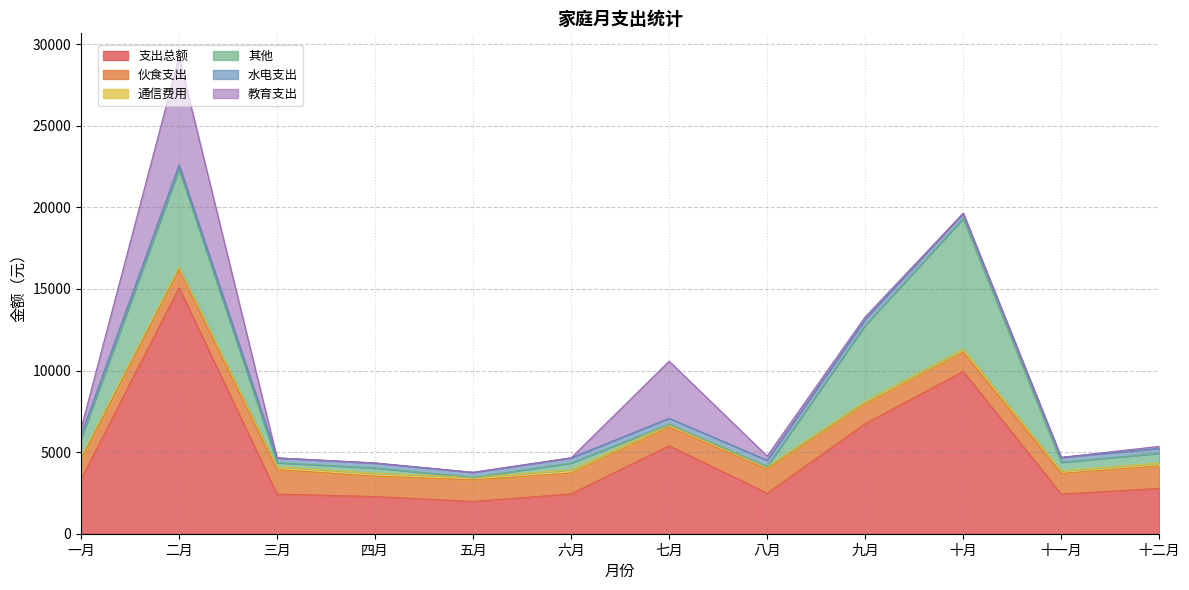

True or false: 水电支出 and 伙食支出 intersect in this chart.

False